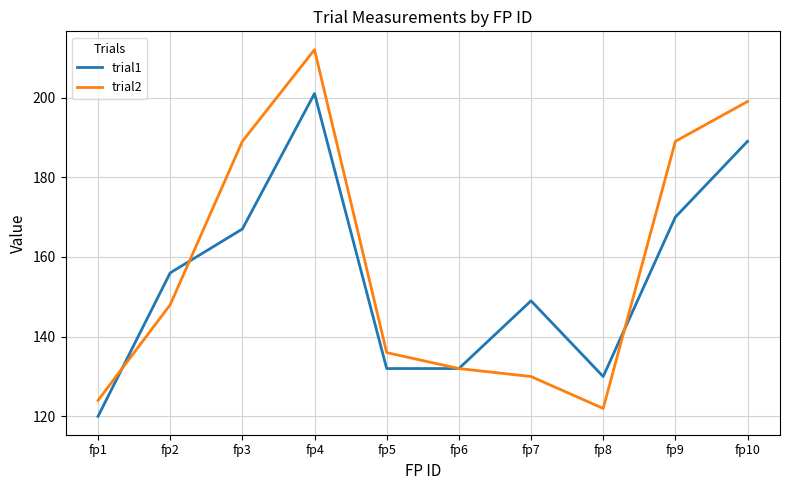

Which series has the largest range (max minus min)?

trial2